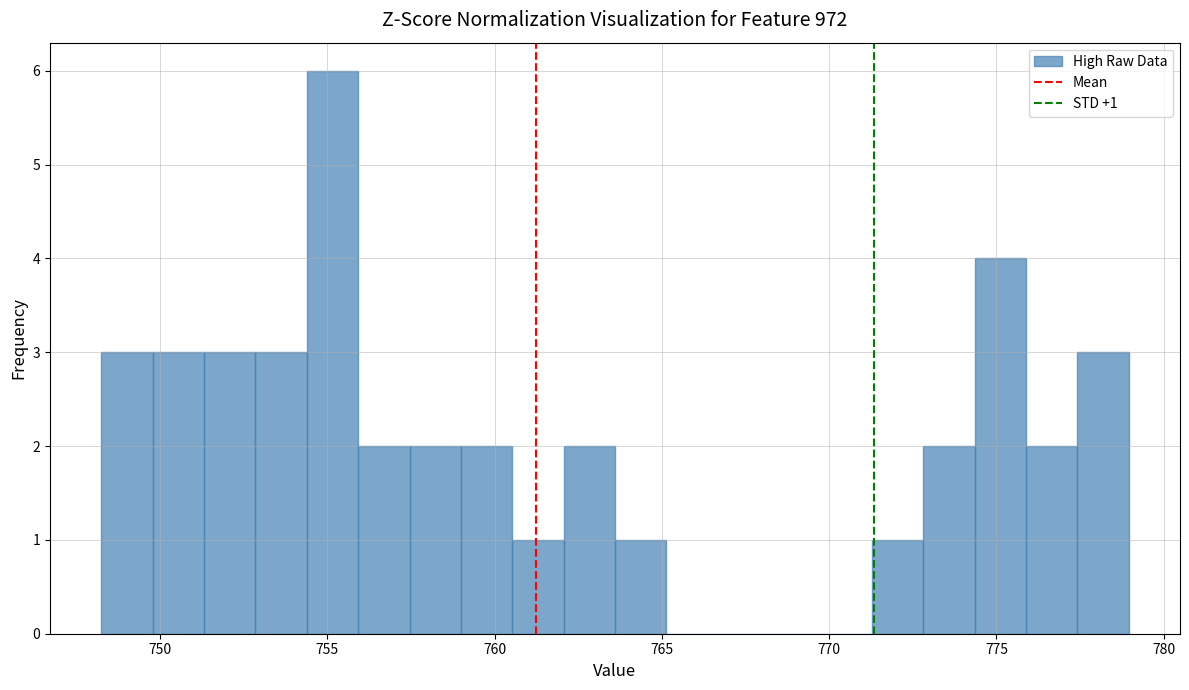

Read against the x-axis, roughly where is the centre of the tallest bar?

755.0